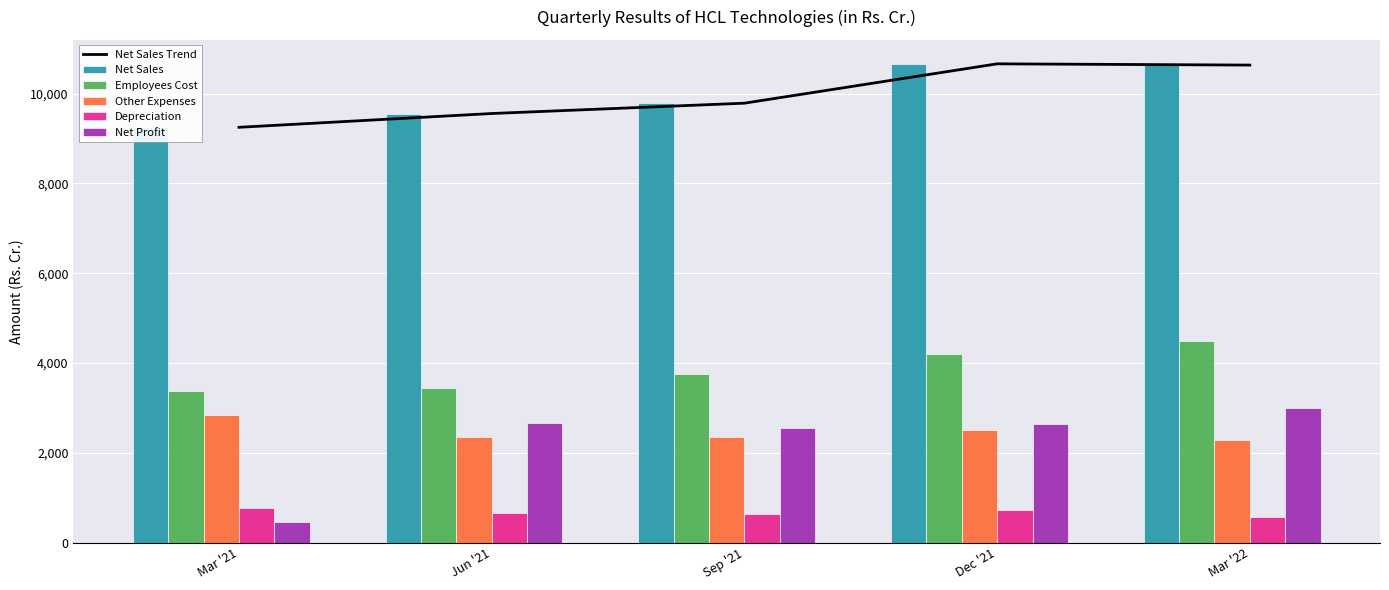

What is the sum of all Net Sales values?

49887